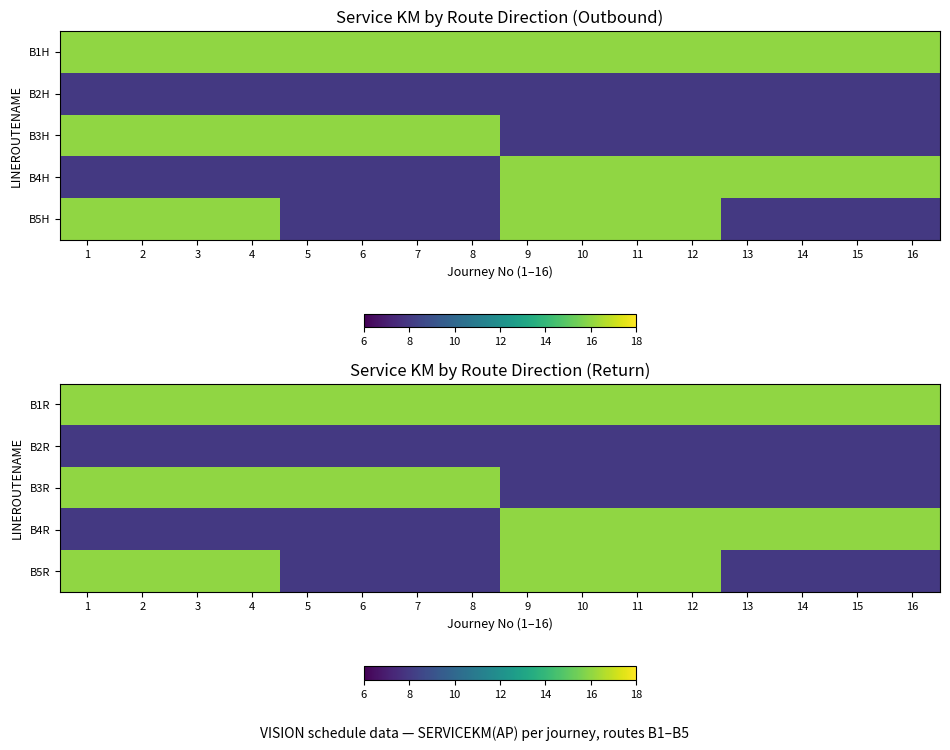

The B1R series shows 10 at 1. True or false?

False